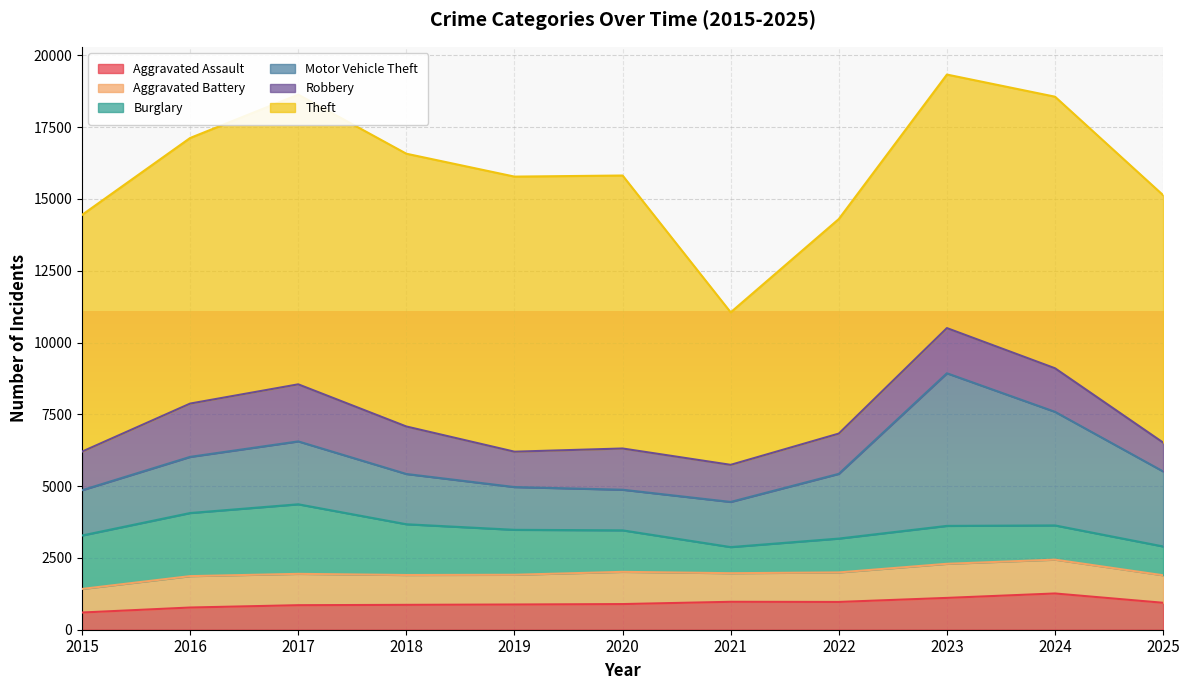

Which has a higher value, 2021 or 2016?

2021